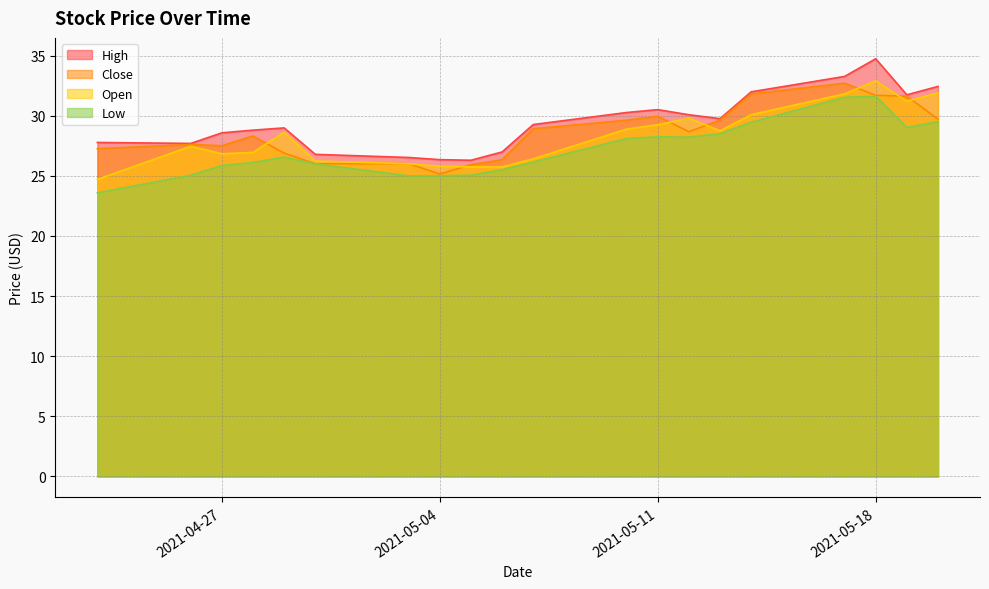

Rank the series by their maximum value, from lowest to highest.

Low, Close, Open, High